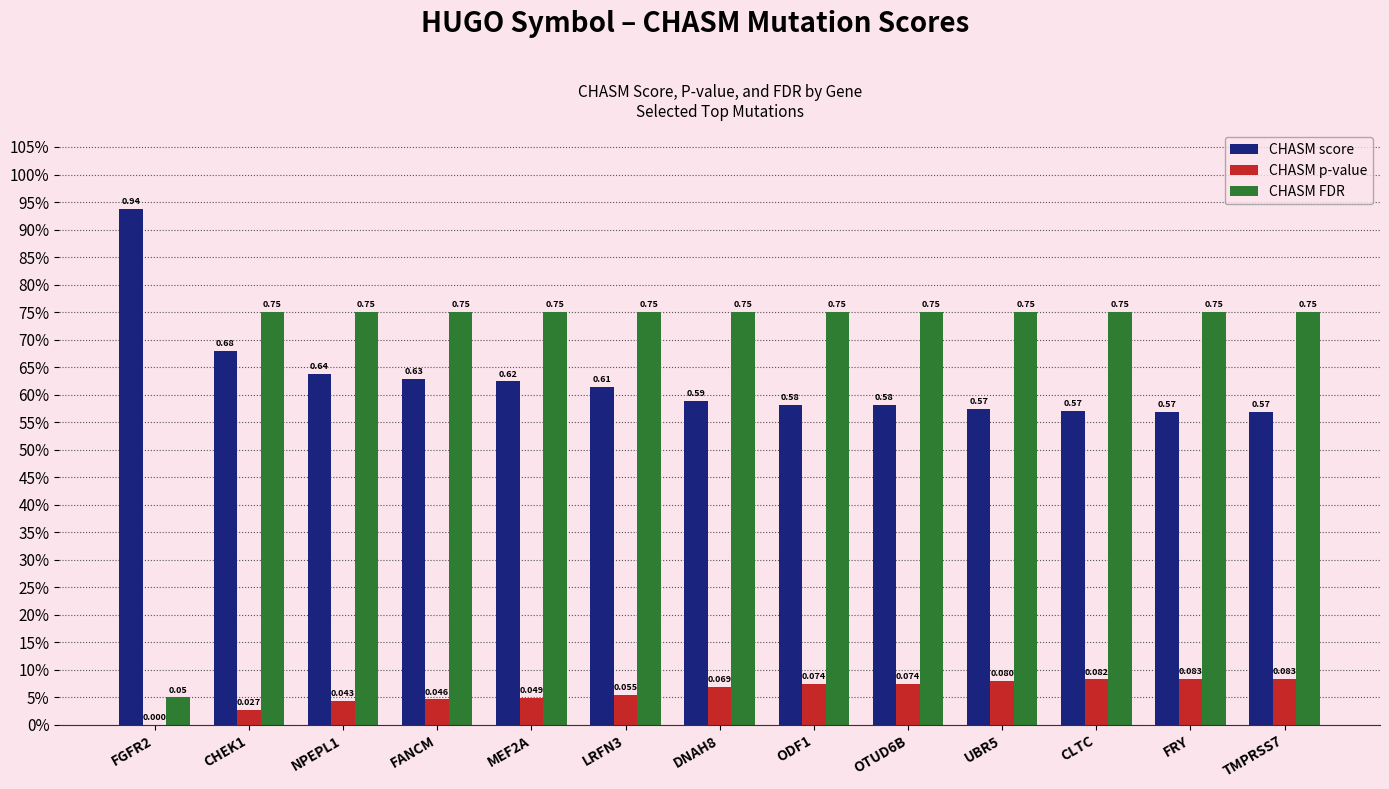

Between DNAH8 and CLTC, which series saw the biggest shift?

CHASM score